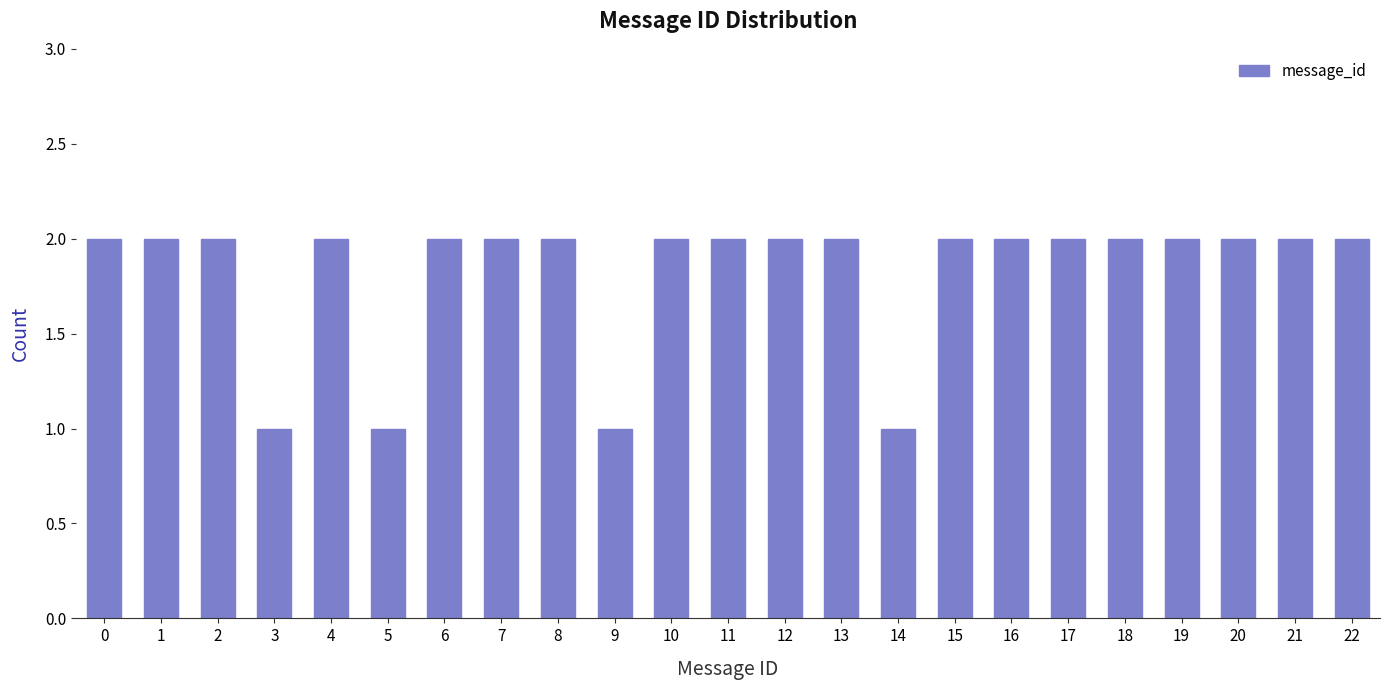

Reading left to right, transcribe all the data shown in this chart.

2	2	2	1	2	1	2	2	2	1	2	2	2	2	1	2	2	2	2	2	2	2	2